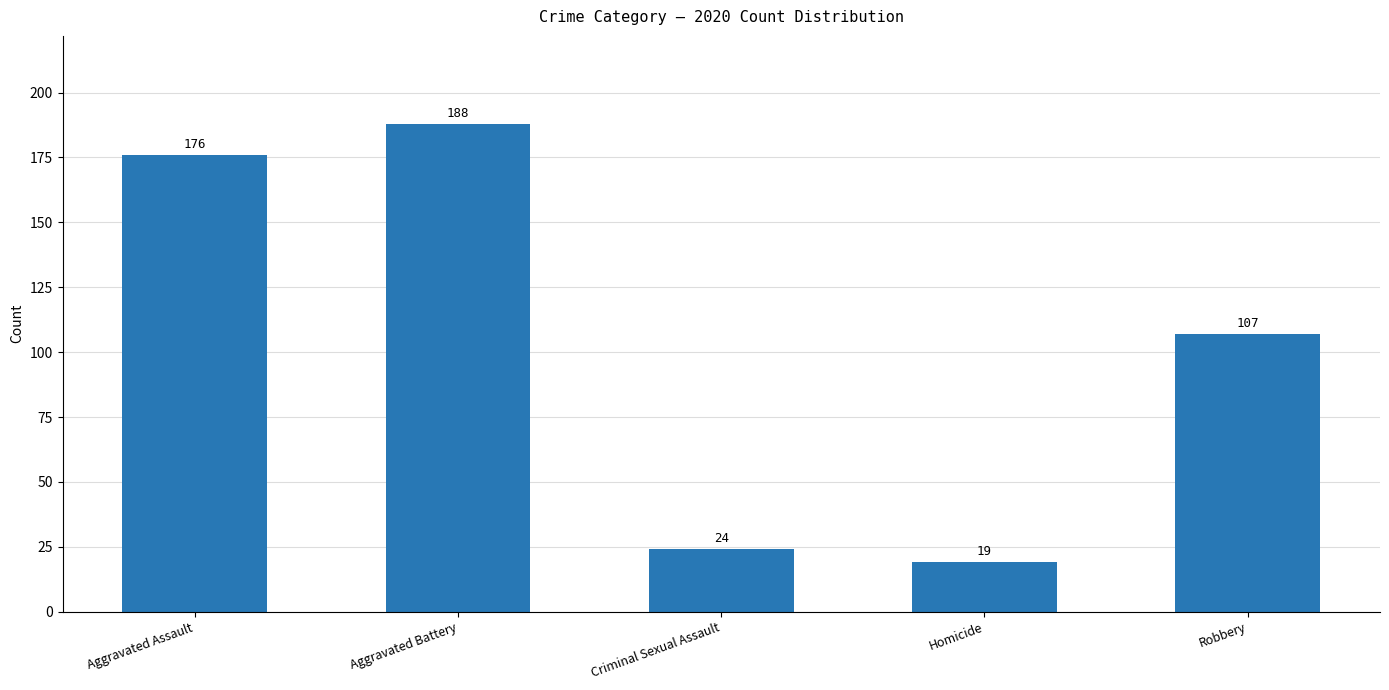

What is the label of the 1st bar from the right?

Robbery